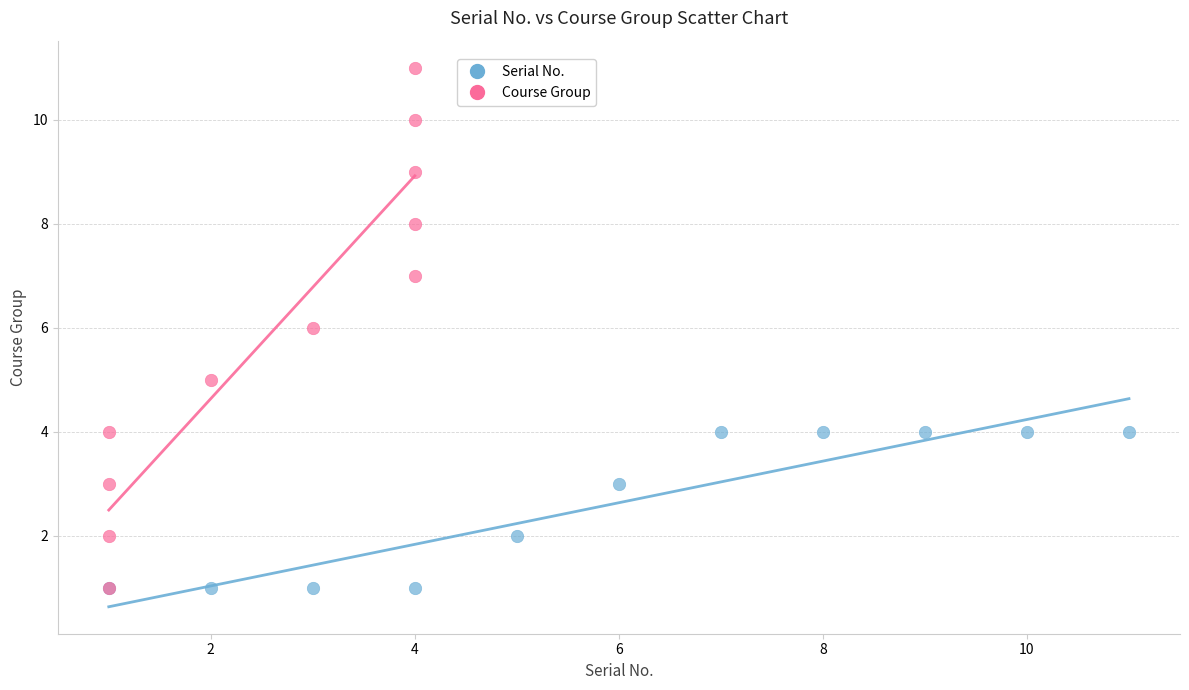

Which series contains the highest Y value?

Course Group